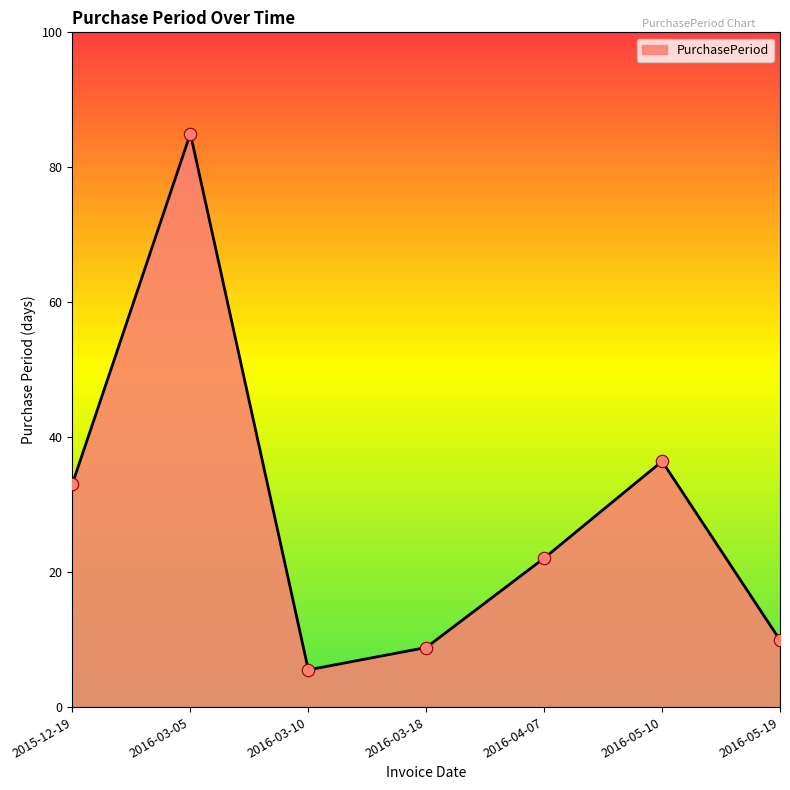

Approximately how many times larger is the value at 2016-05-10 compared to 2016-03-10?

6.6